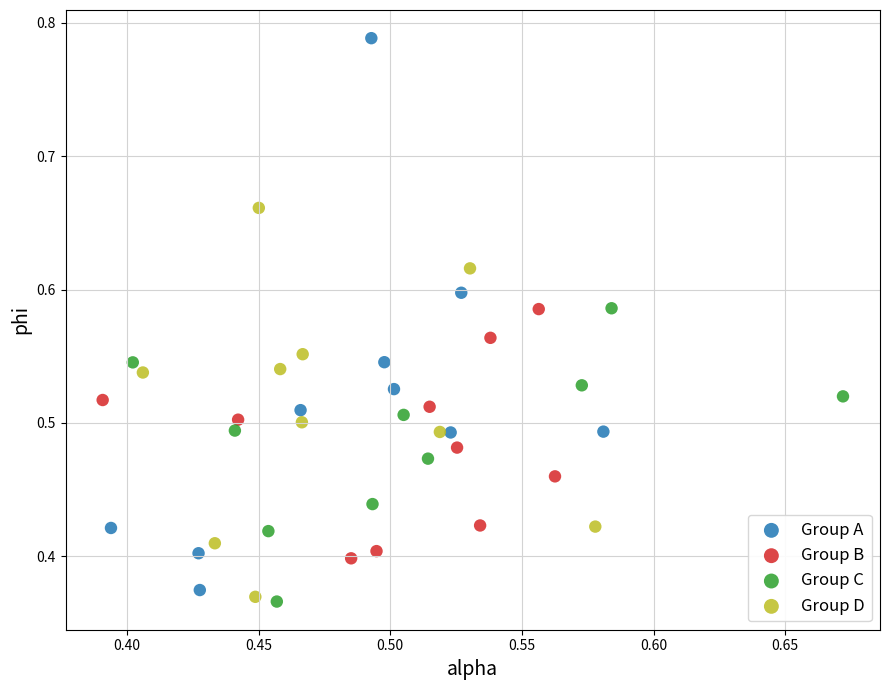

Which series contains the highest Y value?

Group A